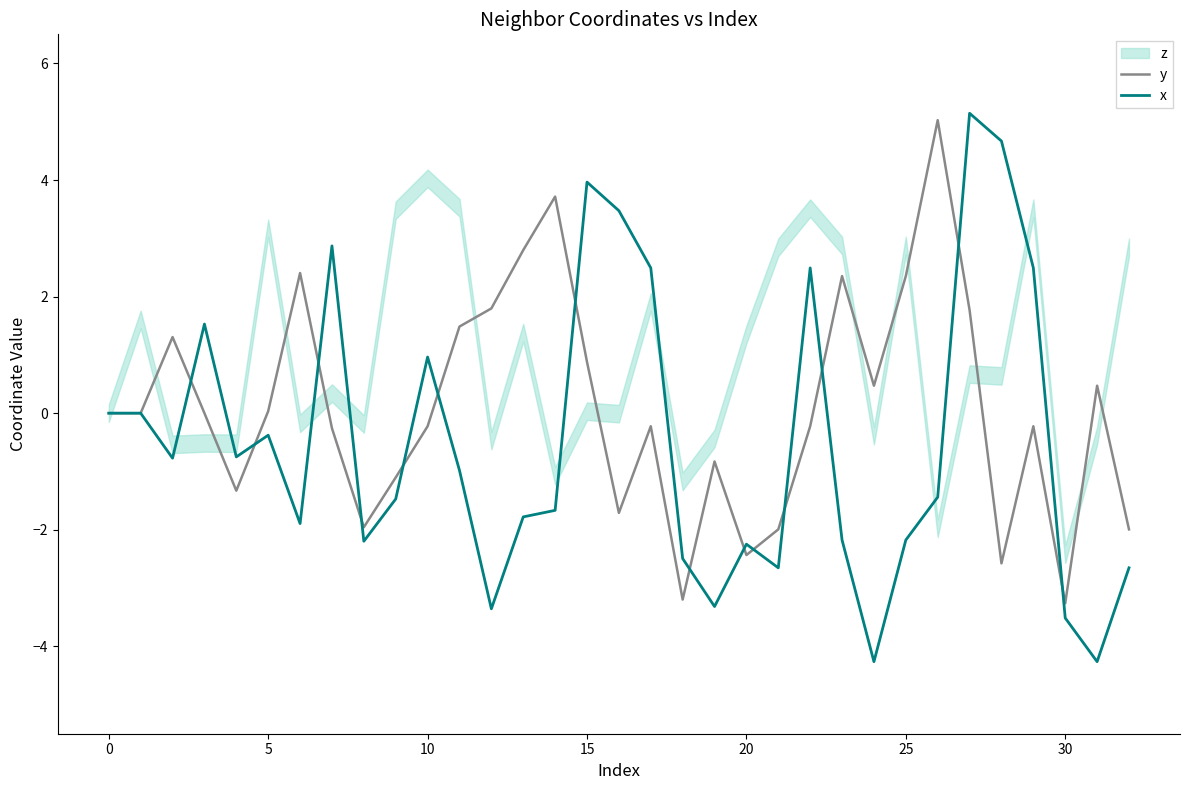

True or false: y has more than 1 interior local peaks.

True